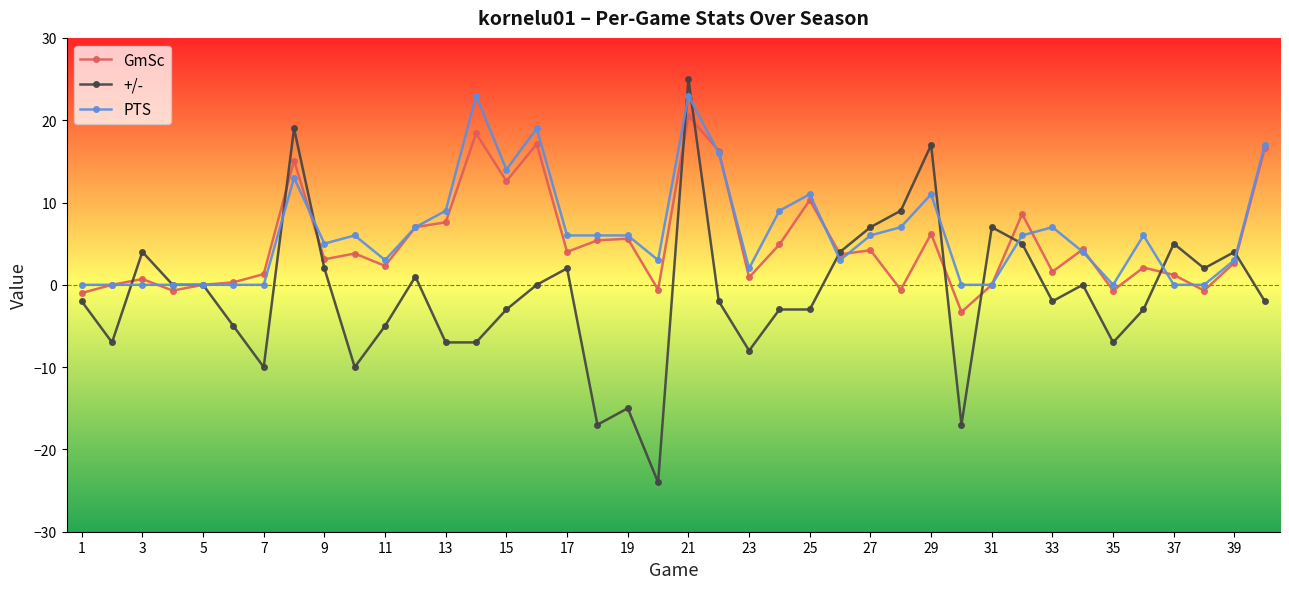

True or false: +/- has more than 1 interior local peaks.

True